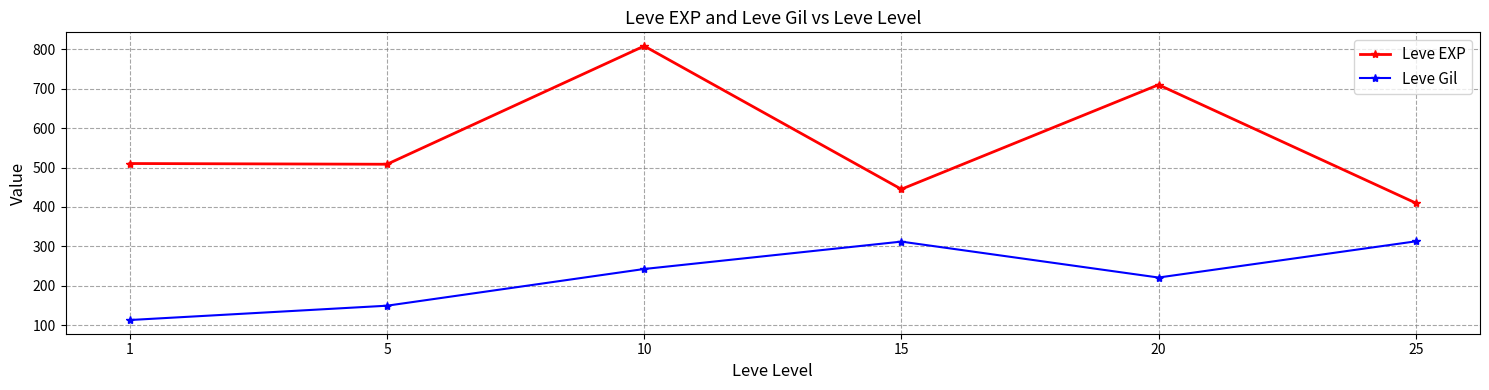

Rank the series by their maximum value, from highest to lowest.

Leve EXP, Leve Gil